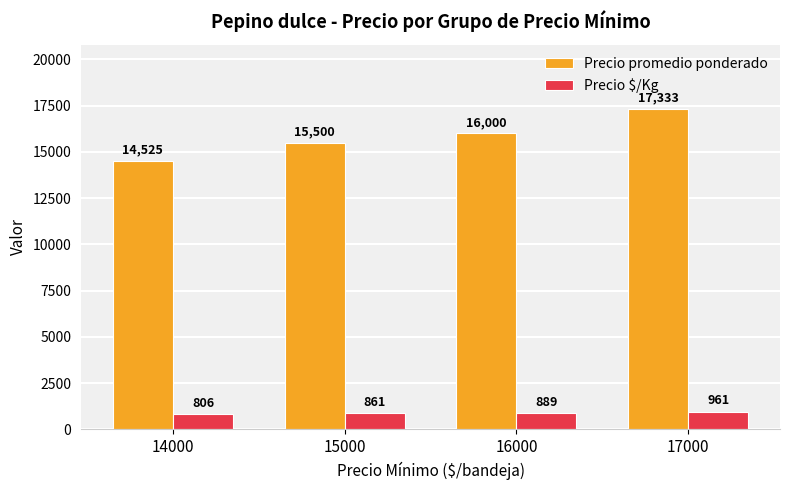

At which label does Precio promedio ponderado reach its peak?

17000